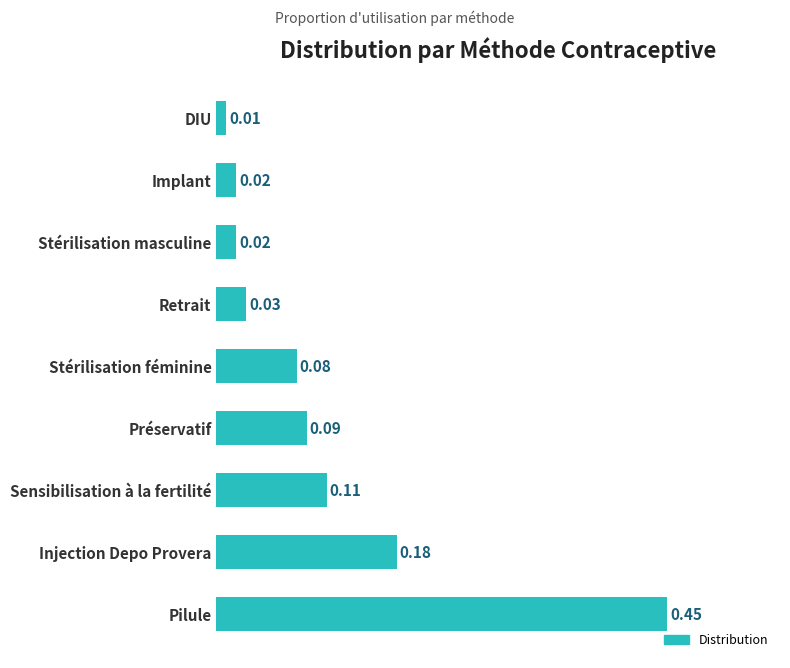

What is the change in value from Pilule to Stérilisation masculine?

-0.4